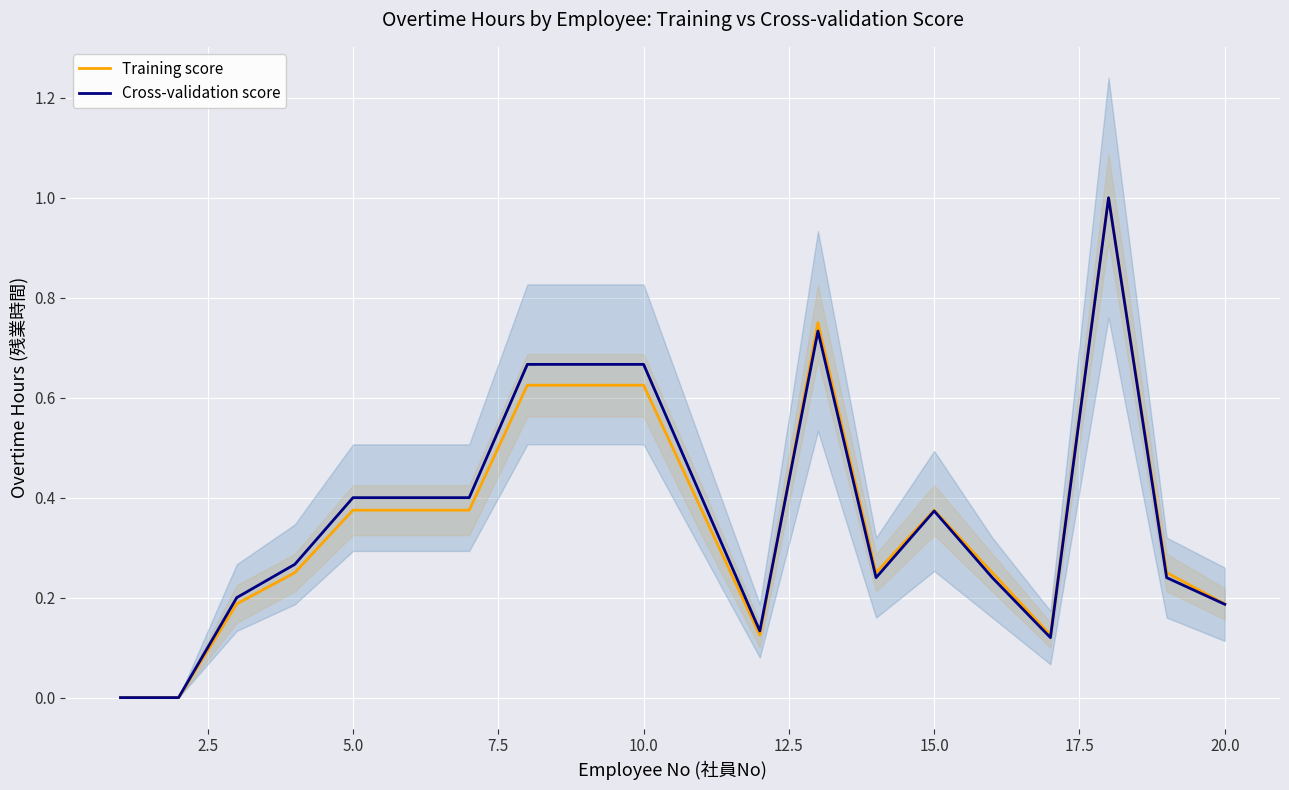

Which series has the largest total across all categories?

Cross-validation score